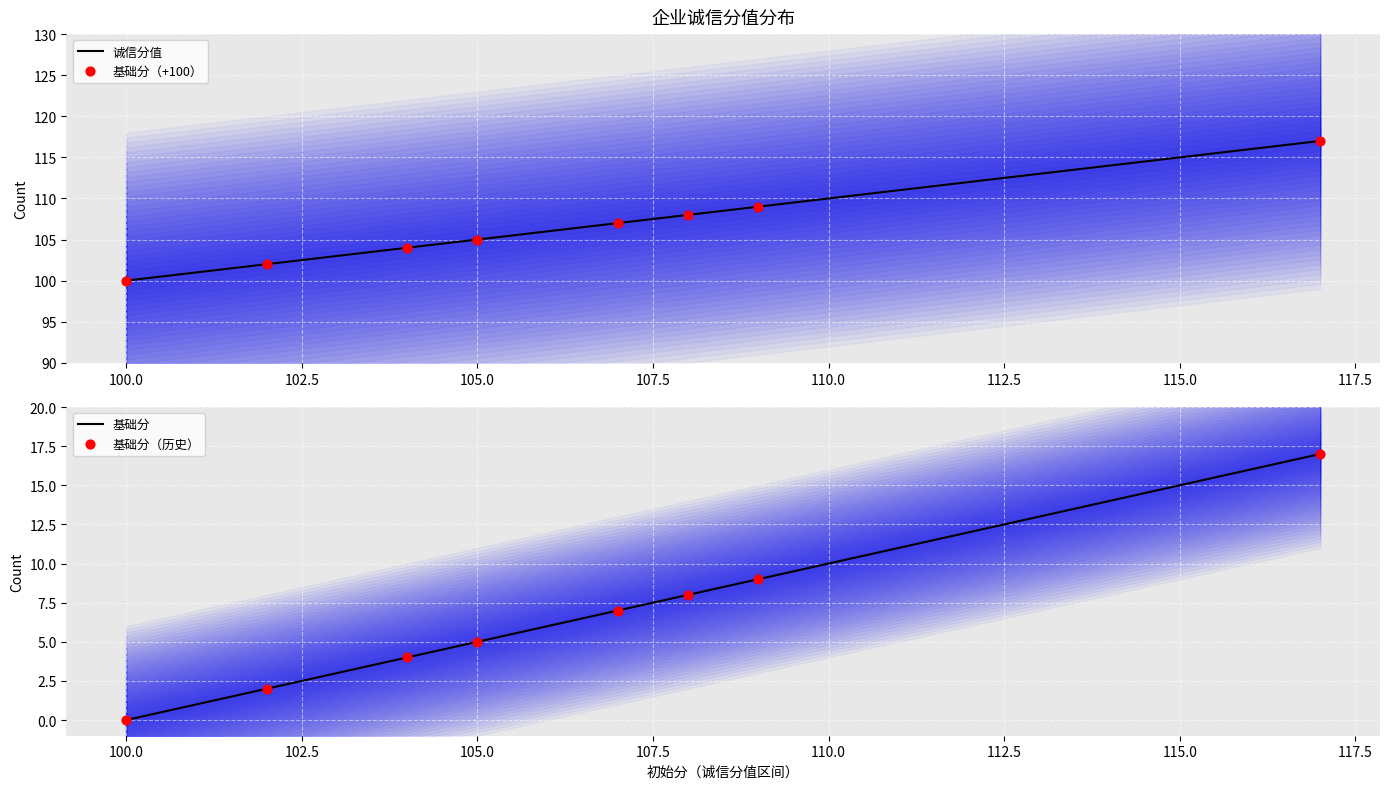

Which series has the largest Y range (max minus min)?

诚信分值